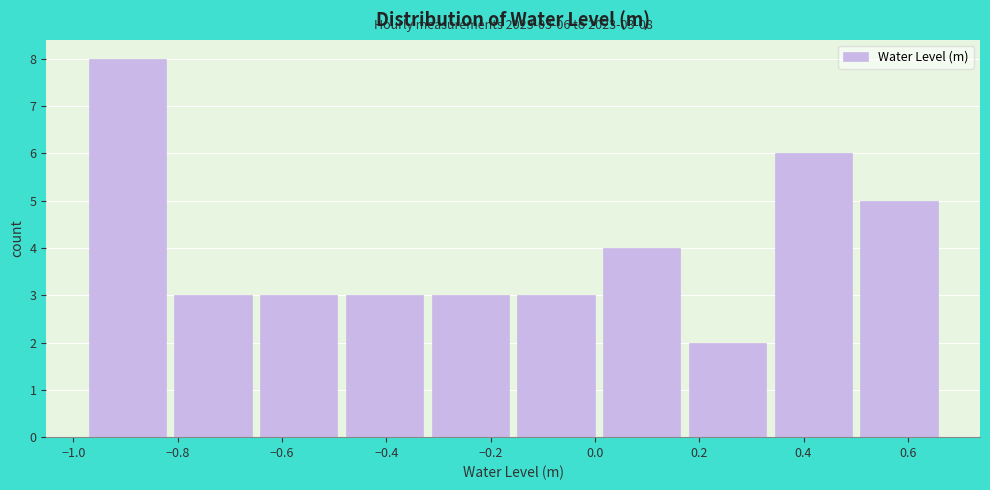

Which range on the x-axis has the tallest bar?

-0.98 to -0.82